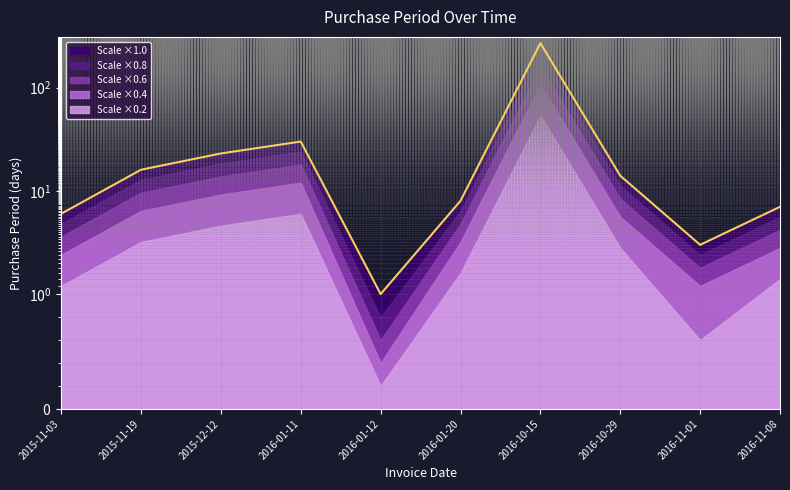

How many data points are less than 14?

5